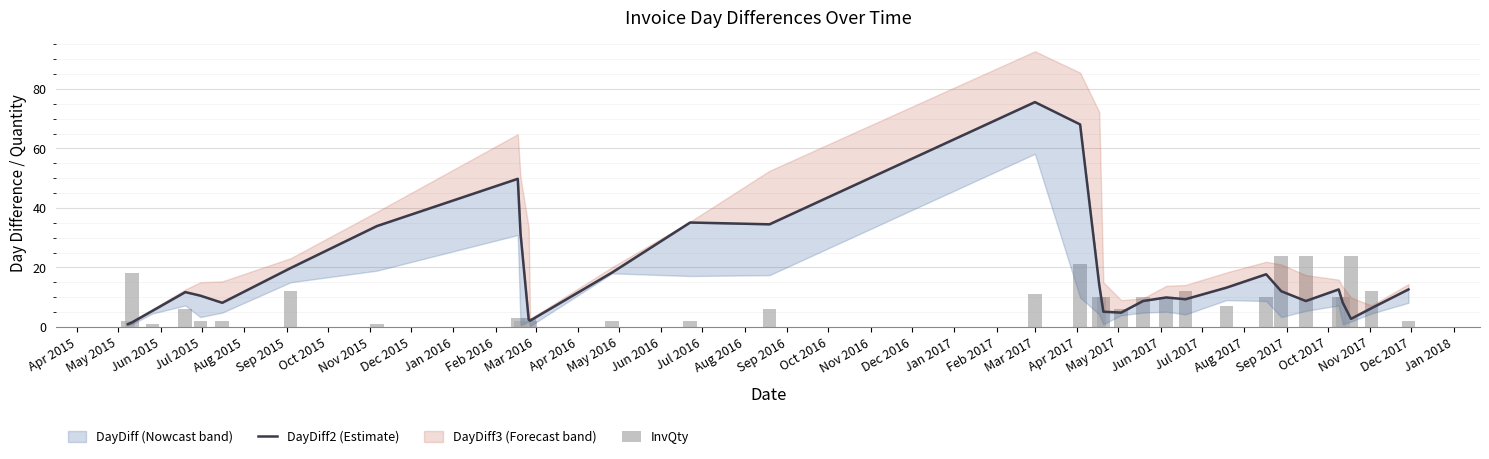

What position from the left is Nov 2015?

8